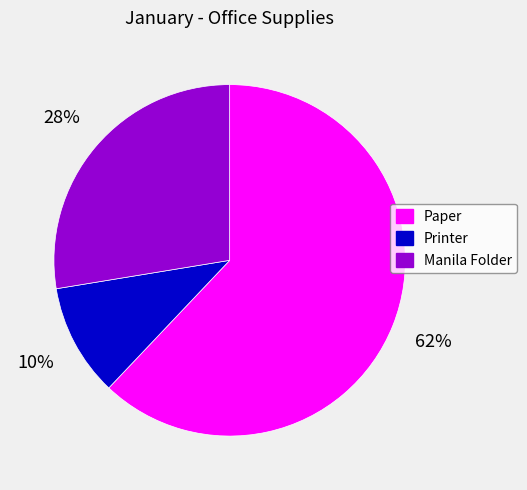

What is the majority slice?

Paper